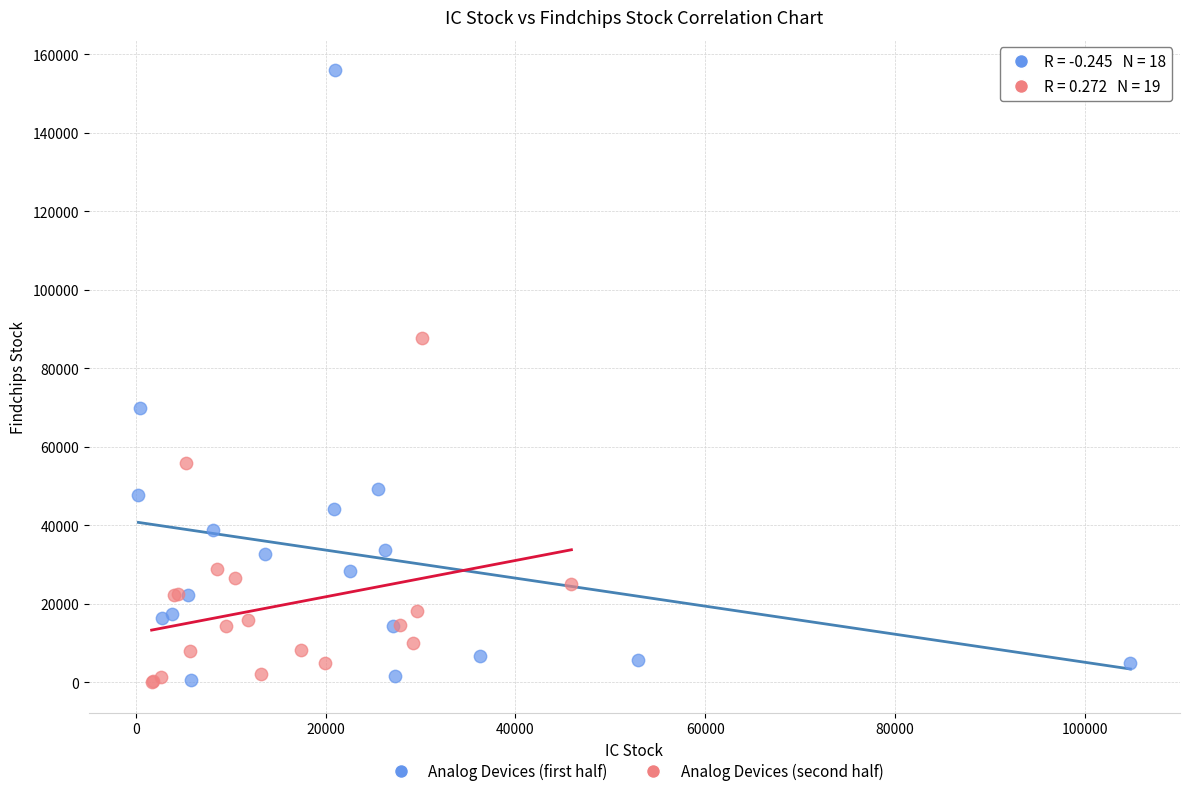

Which series reaches the maximum Y coordinate?

Analog Devices (first half)